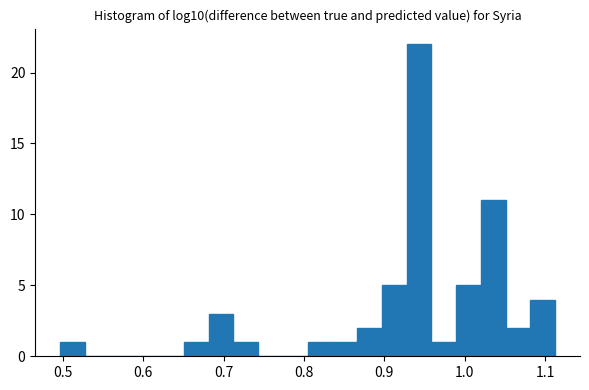

Read against the x-axis, roughly where is the centre of the tallest bar?

0.94